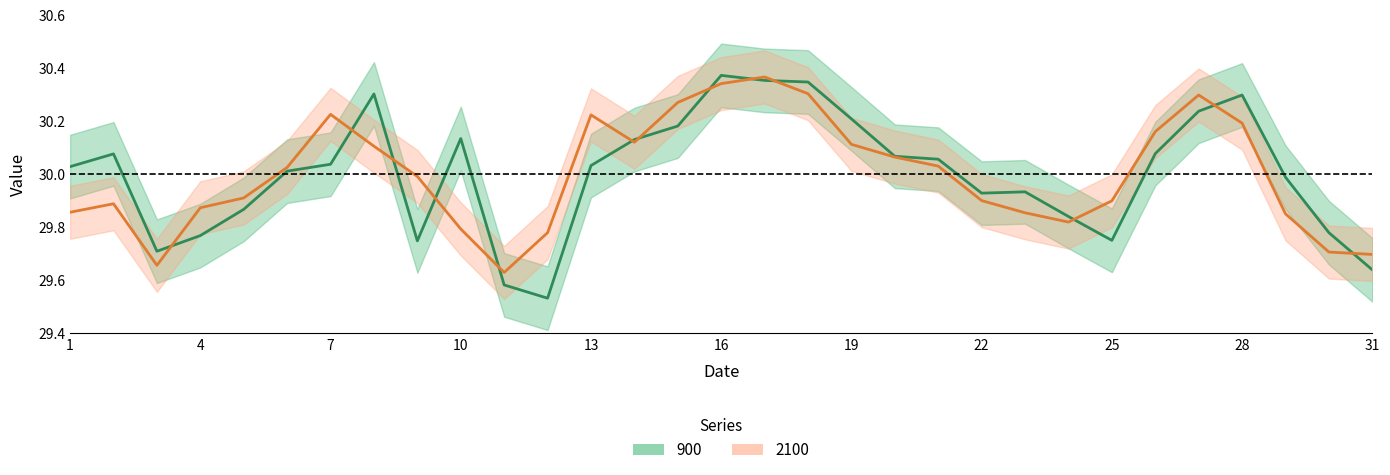

At which label does 900 first exceed 30?

1